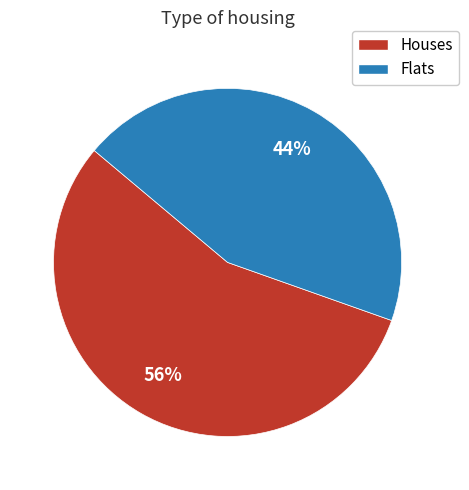

Does any single category account for the majority?

Yes